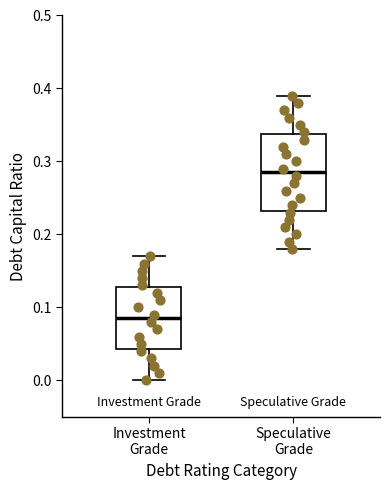

Reading left to right, read every box against the y-axis: the position of its median line, the range the box covers, and the ends of its whiskers. The values are not printed on the chart, so give them approximately, as read against the axis.

Investment Grade: median 0.09, box 0.04 to 0.13, whiskers 0.00 to 0.17
Speculative Grade: median 0.29, box 0.23 to 0.34, whiskers 0.18 to 0.39